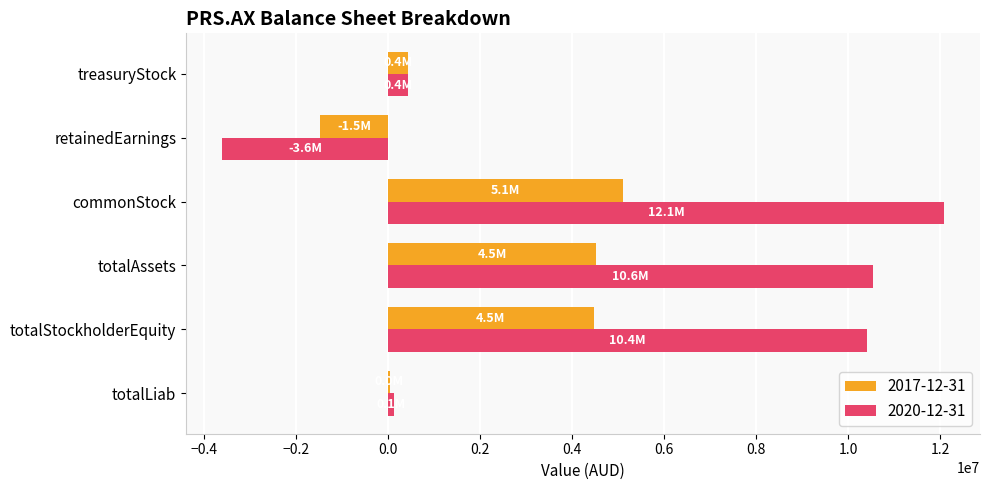

What are all the series names shown in the legend?

2017-12-31, 2020-12-31